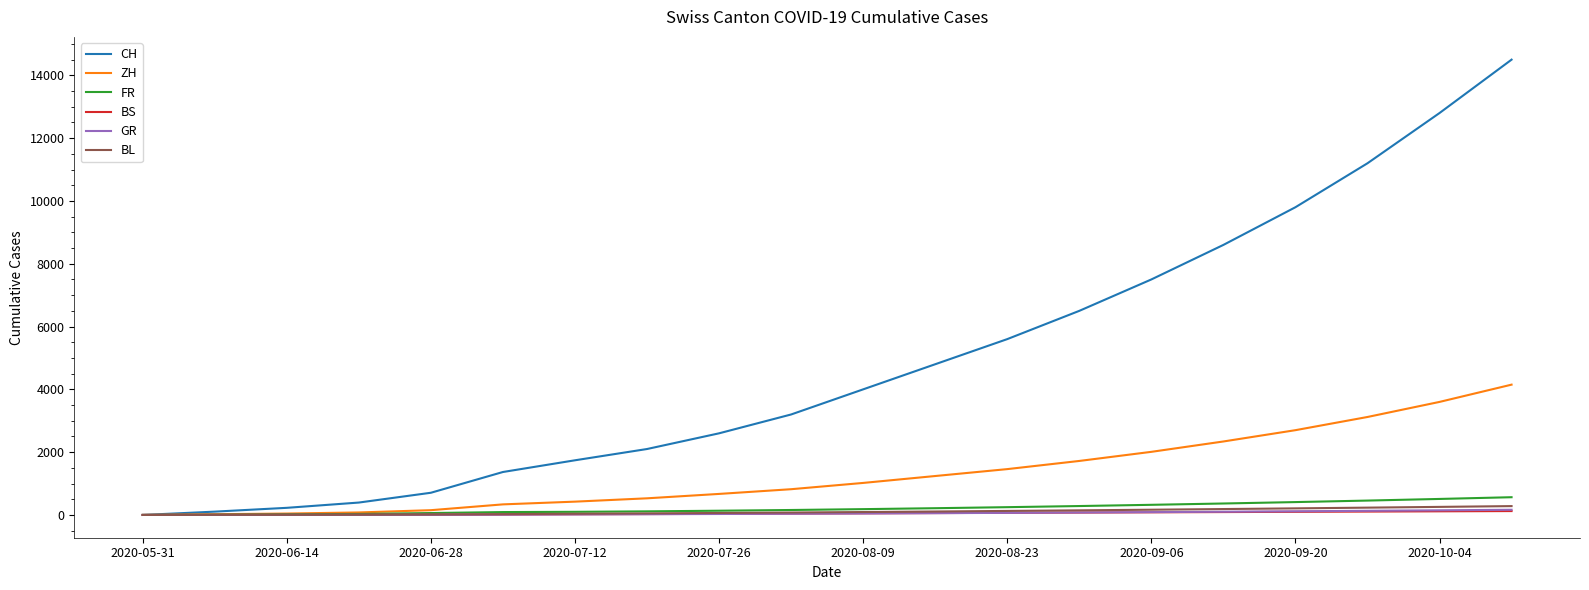

Is this an area chart (filled region under the line)?

No